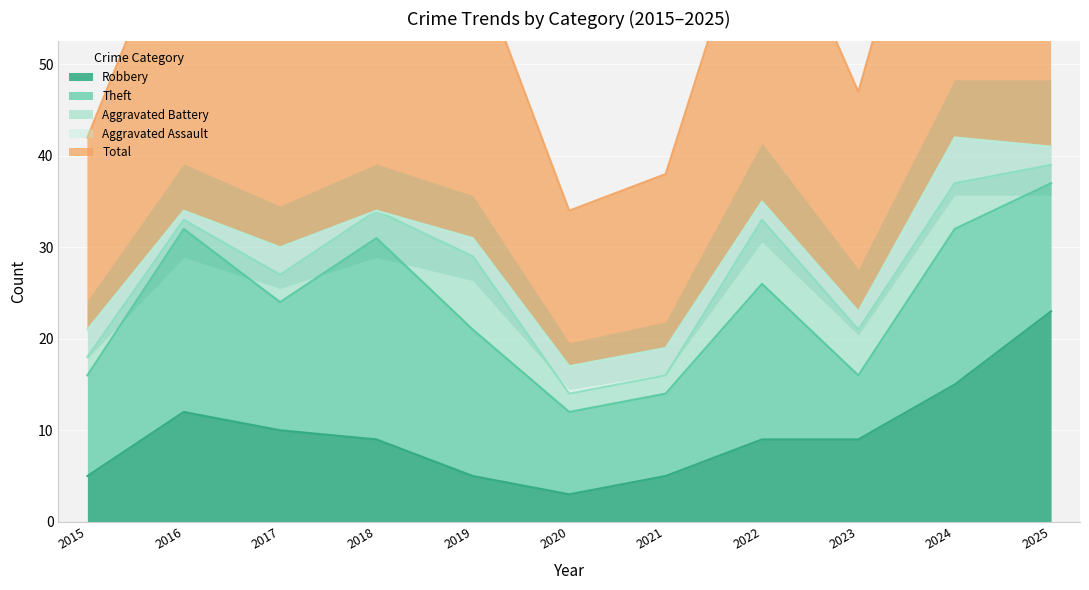

True or false: Aggravated Battery has more than 0 interior local peaks.

True